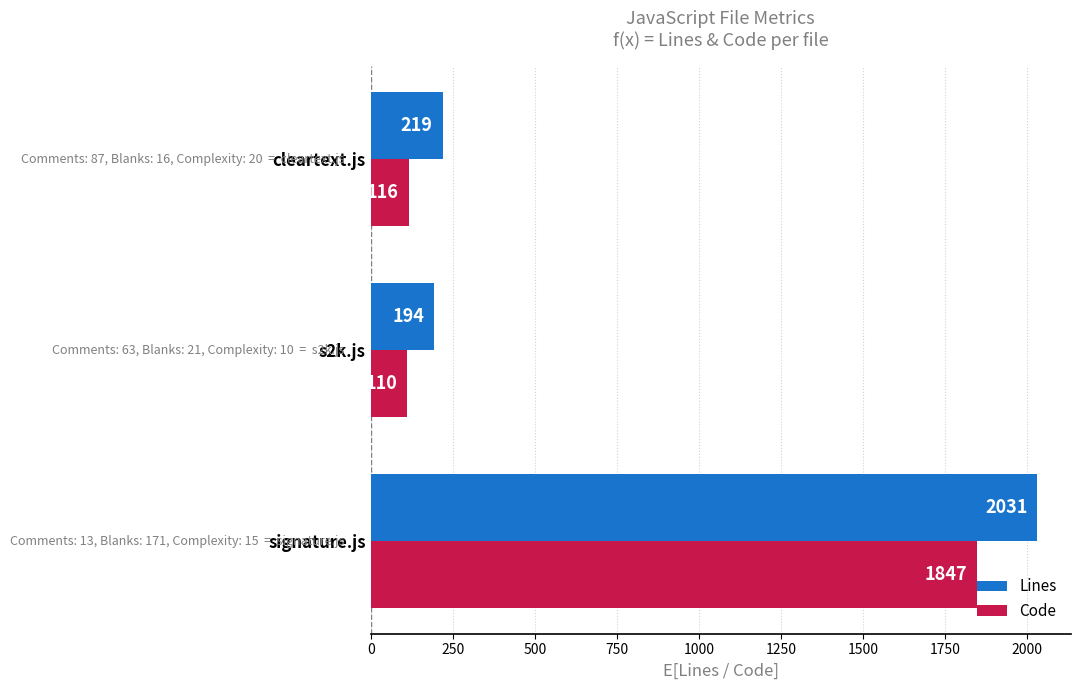

What is the sum of all Code values?

2073